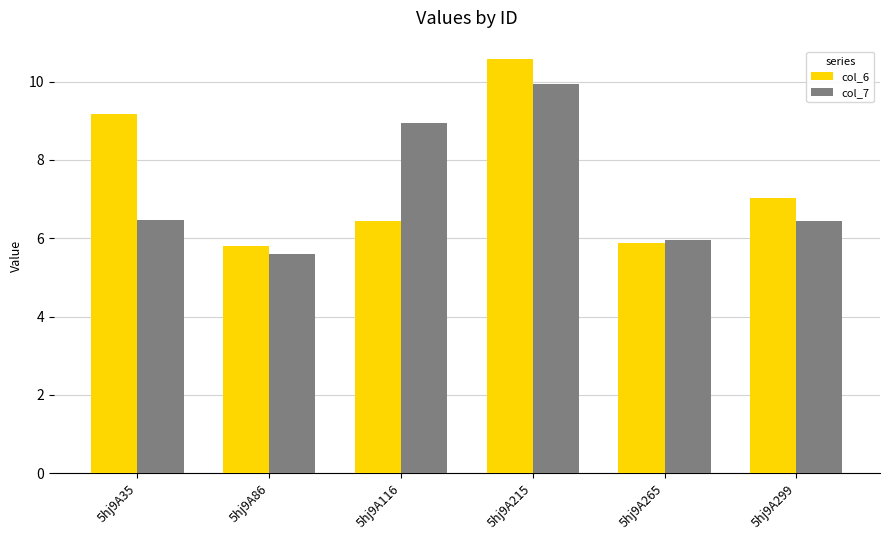

What is the sum of the col_6 values at 5hj9A116 and 5hj9A265?

12.3